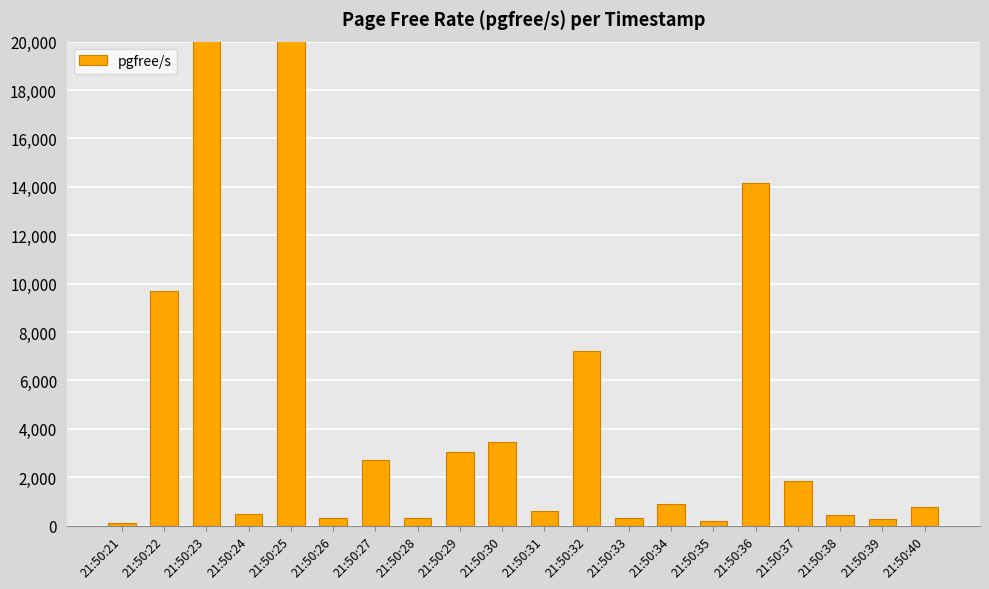

What is the smallest value displayed?

124